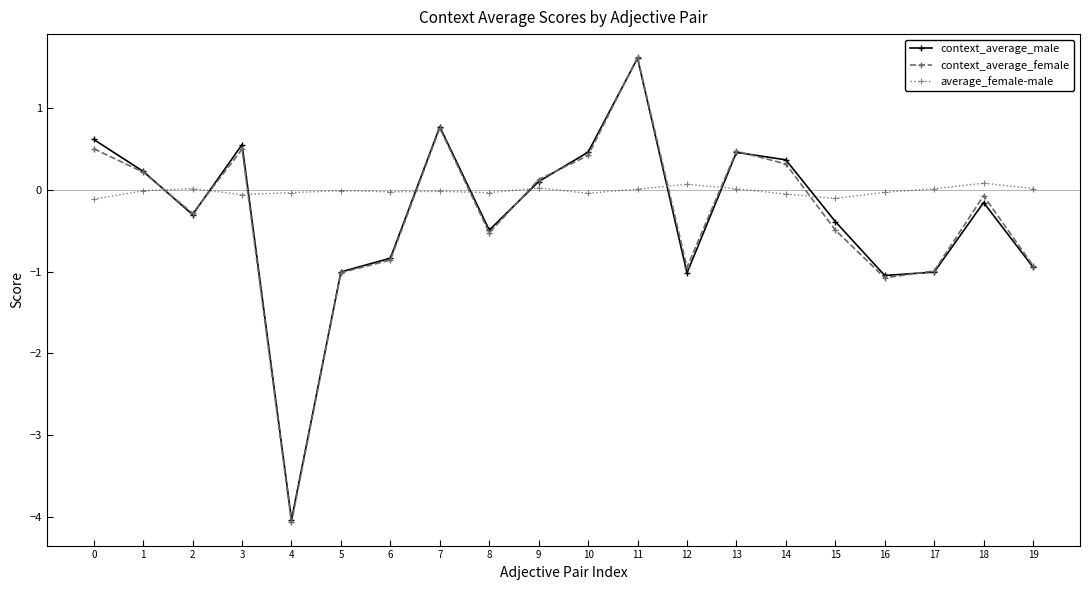

At which category does context_average_male reach its first local valley?

2